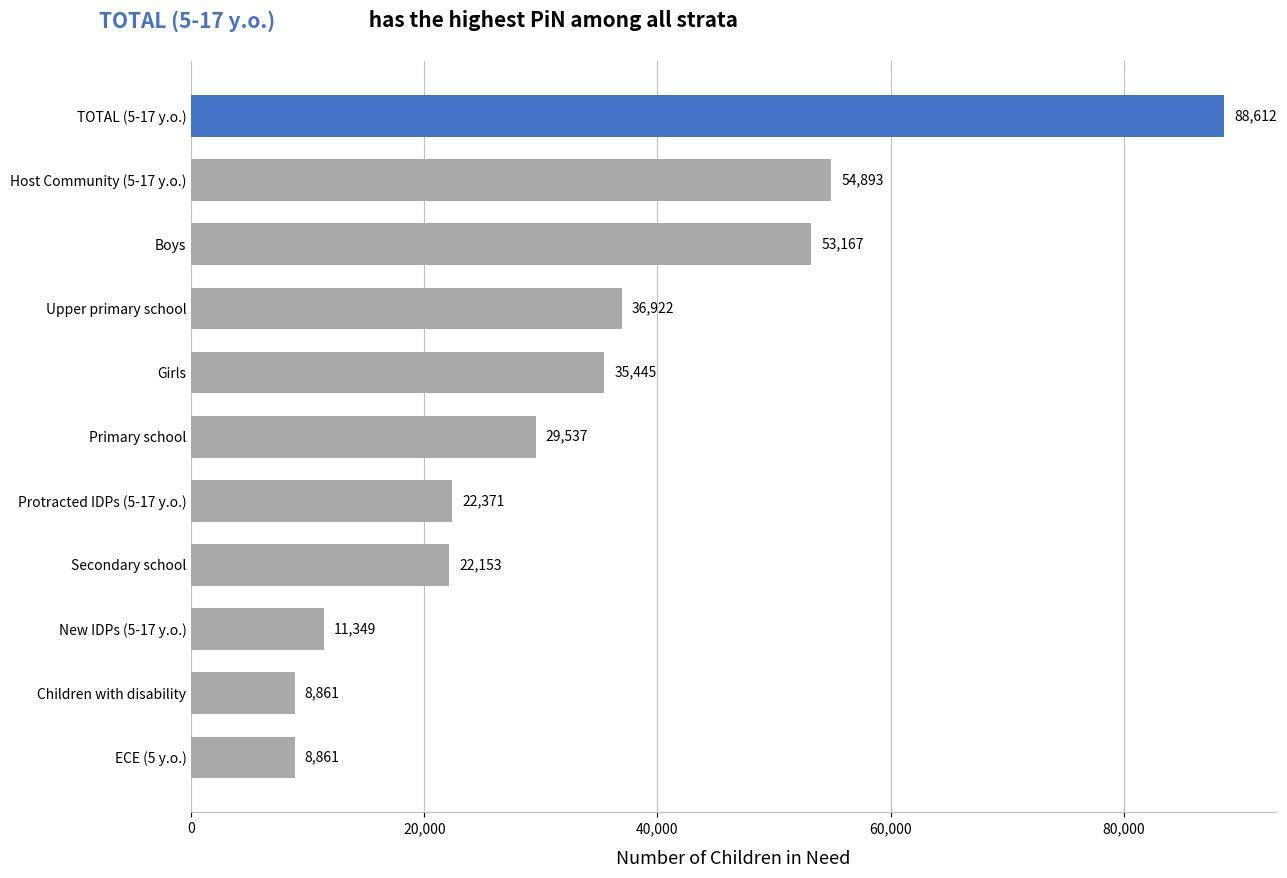

Reading top to bottom, extract all data points from this chart.

TOTAL (5-17 y.o.)=88612	Host Community (5-17 y.o.)=54893	Boys=53167	Upper primary school=36922	Girls=35445	Primary school=29537	Protracted IDPs (5-17 y.o.)=22371	Secondary school=22153	New IDPs (5-17 y.o.)=11349	Children with disability=8861	ECE (5 y.o.)=8861